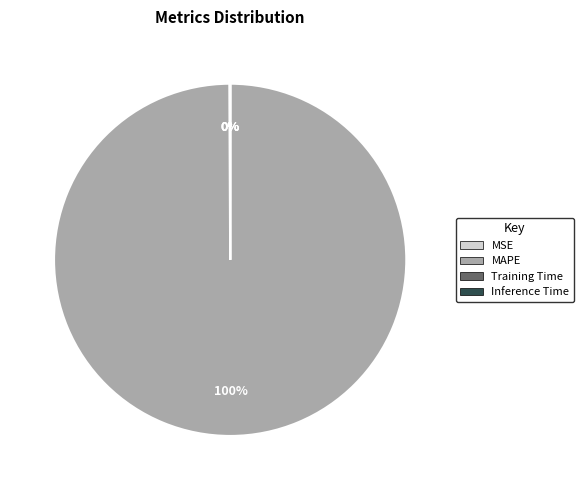

What is the largest slice in the pie chart?

MAPE